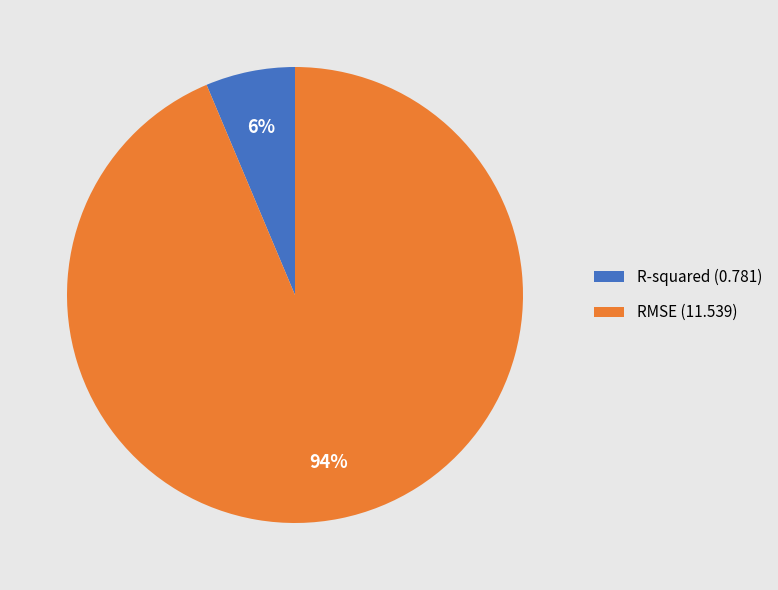

Do R-squared (0.781) and RMSE (11.539) together represent more than half of the pie?

Yes